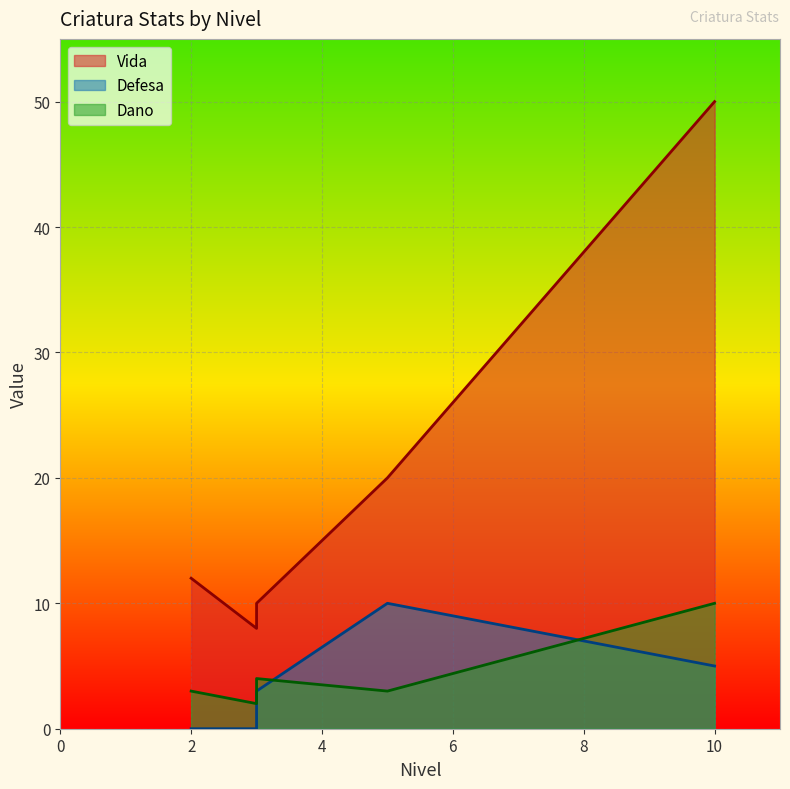

Between which two adjacent categories do Defesa and Dano first intersect?

3 and 5